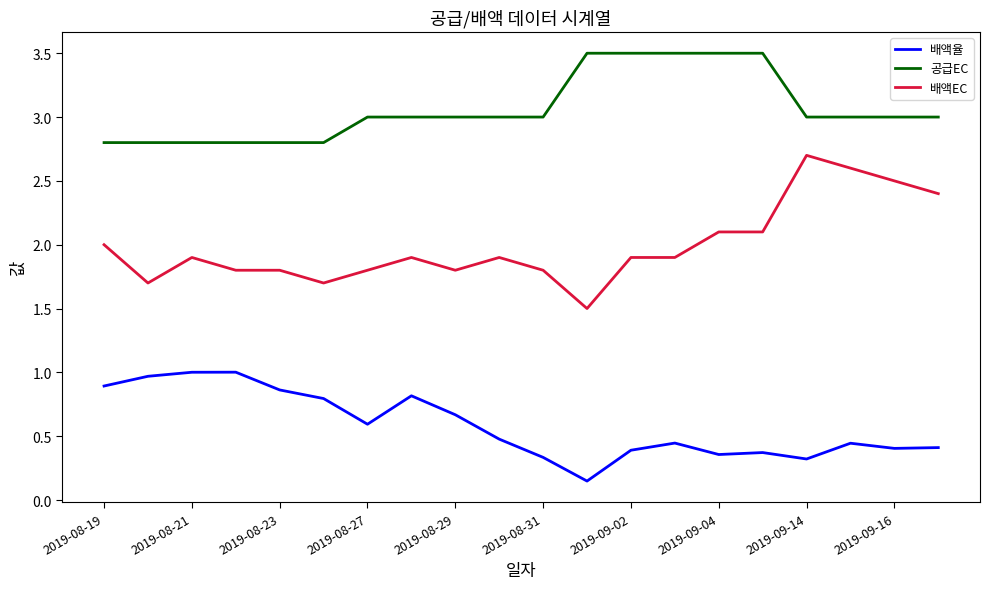

What is the maximum value for 배액율?

1.0